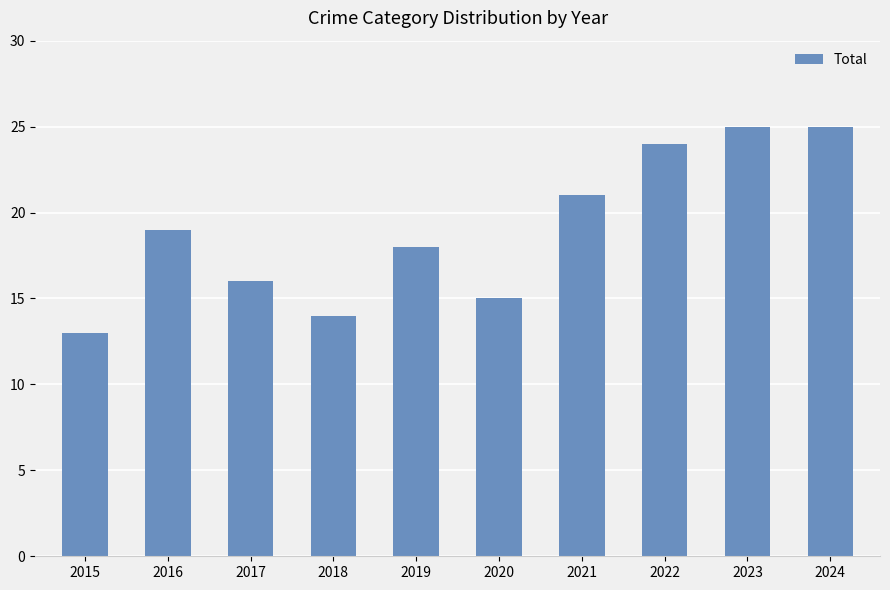

What is the smallest value displayed?

13